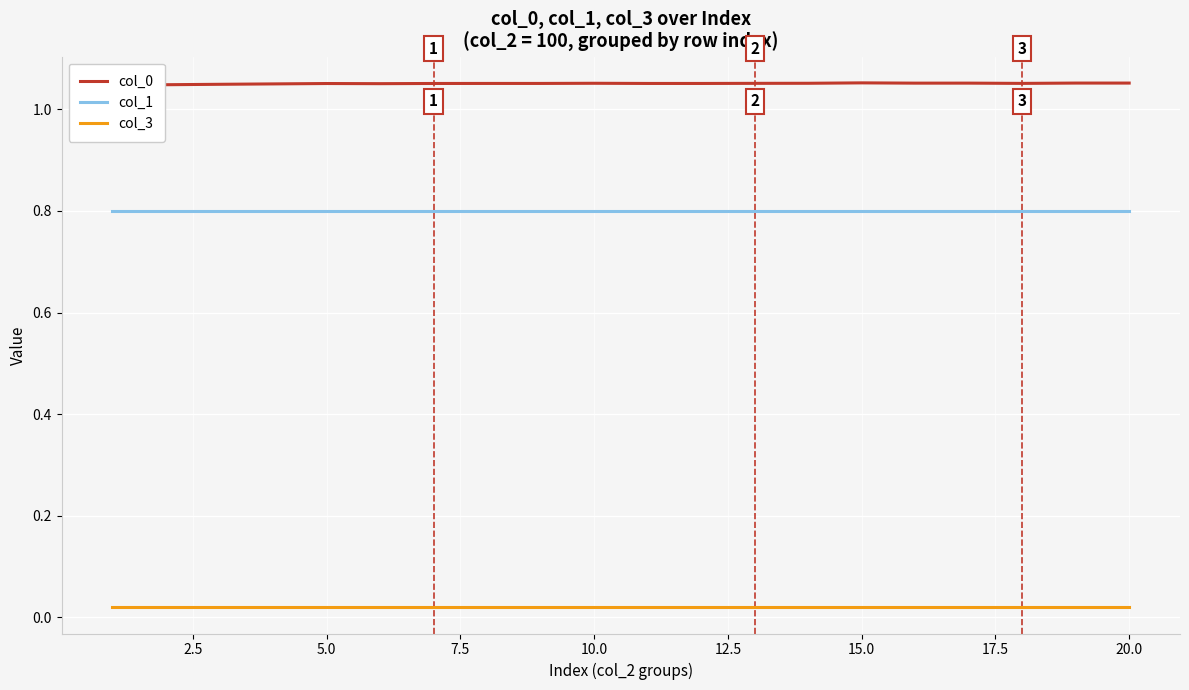

What is the average value of the col_0 series?

1.1